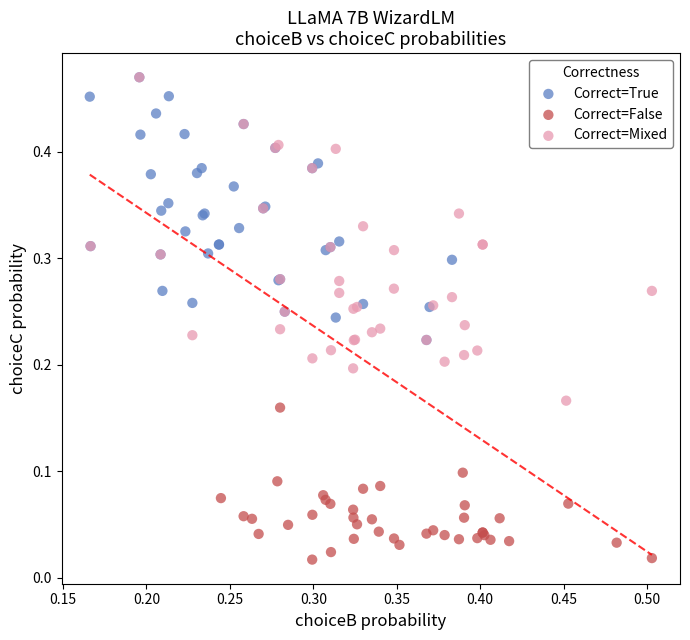

Which series reaches the minimum Y coordinate?

Correct=False